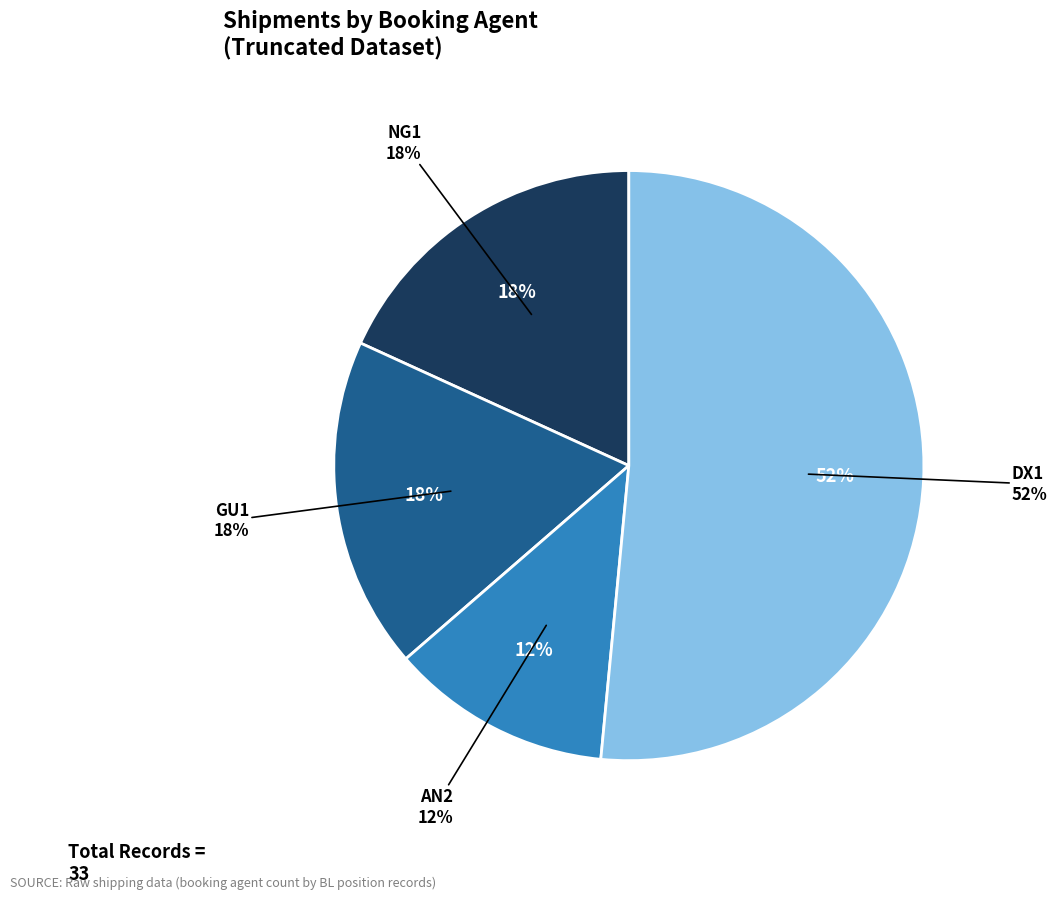

To the nearest percent, what is the combined percentage of NG1 and AN2?

30%